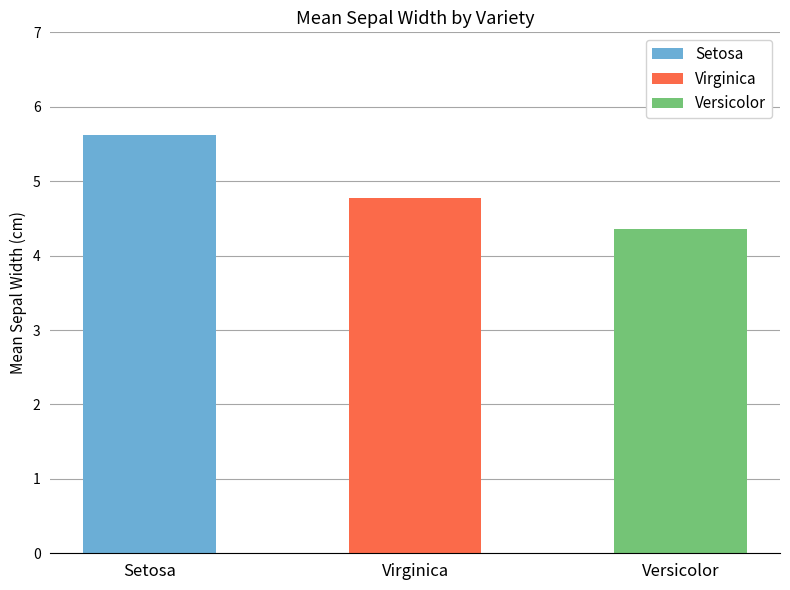

Reading left to right, transcribe all the data shown in this chart.

Setosa=5.6	Virginica=4.8	Versicolor=4.4